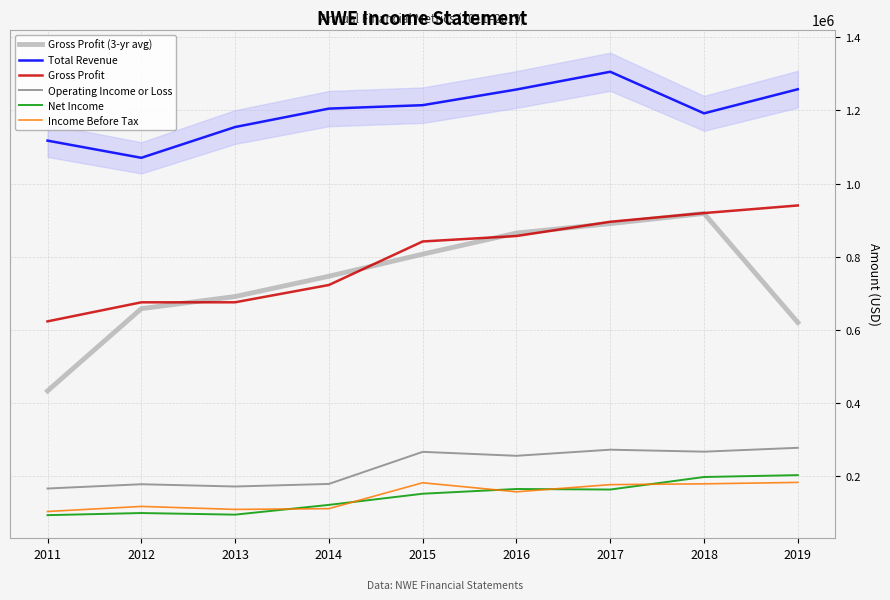

What is the difference between the highest and lowest values at 2012?

971900.0